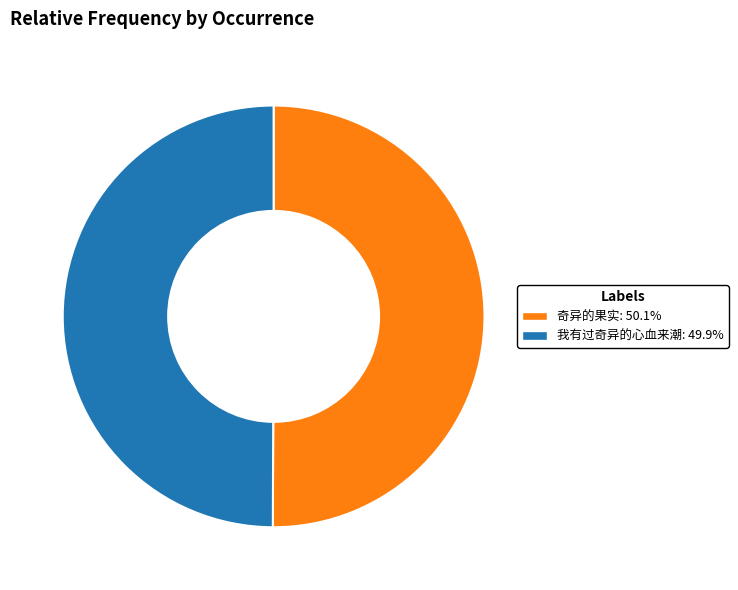

Approximately how many times larger is the value at 奇异的果实 compared to 我有过奇异的心血来潮?

1.0